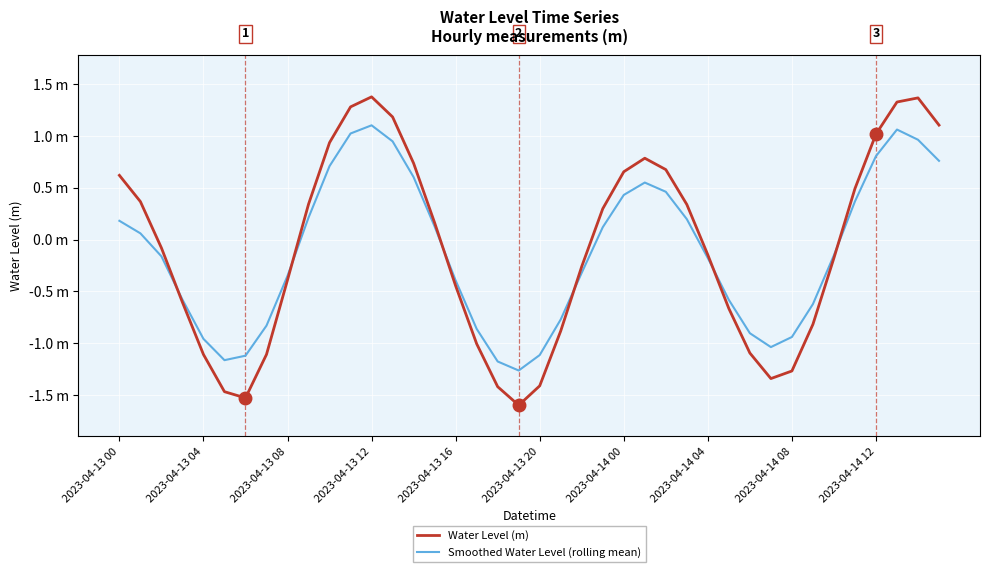

What are all the series names shown in the legend?

Water Level (m), Smoothed Water Level (rolling mean)